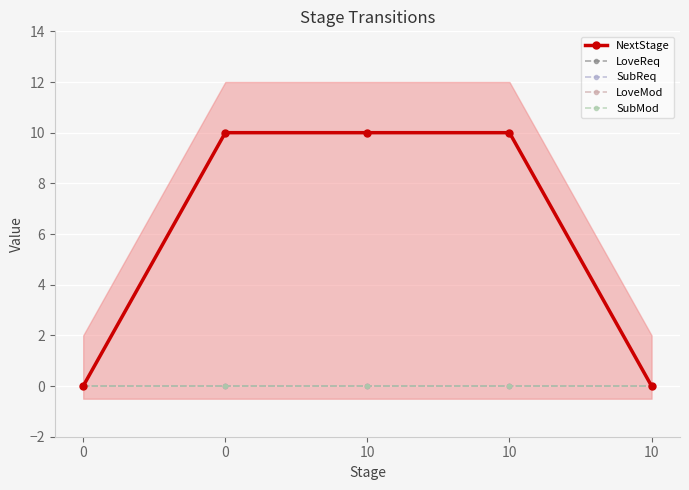

Reading left to right, extract all data points from this chart.

NextStage: 0=0	0=10	10=10	10=10	10=0
LoveReq: 0=0	0=0	10=0	10=0	10=0
SubReq: 0=0	0=0	10=0	10=0	10=0
LoveMod: 0=0	0=0	10=0	10=0	10=0
SubMod: 0=0	0=0	10=0	10=0	10=0